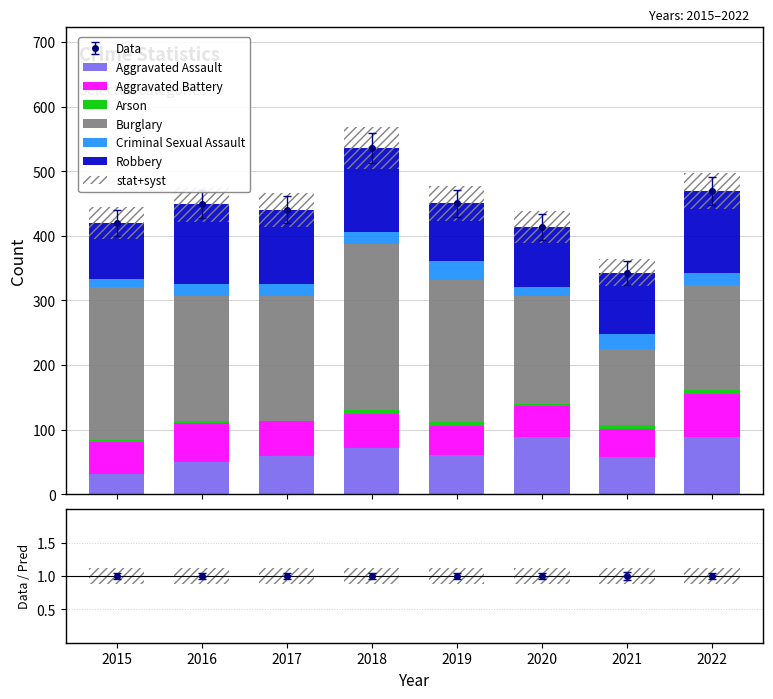

Which series has the widest spread of values?

Burglary